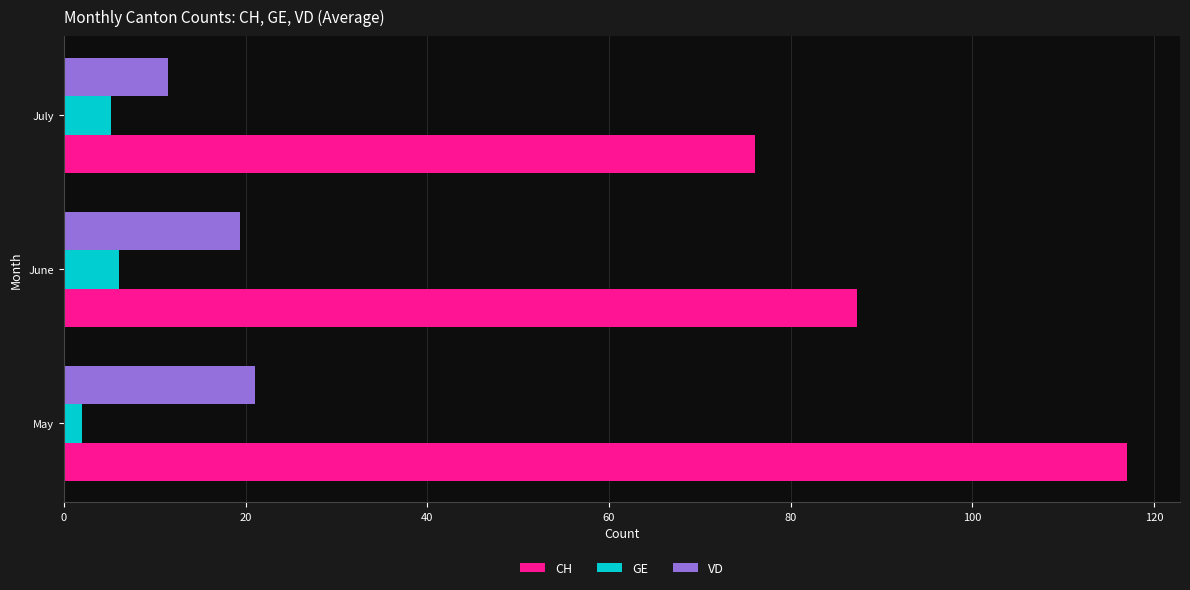

How many values in the VD series exceed 19?

2